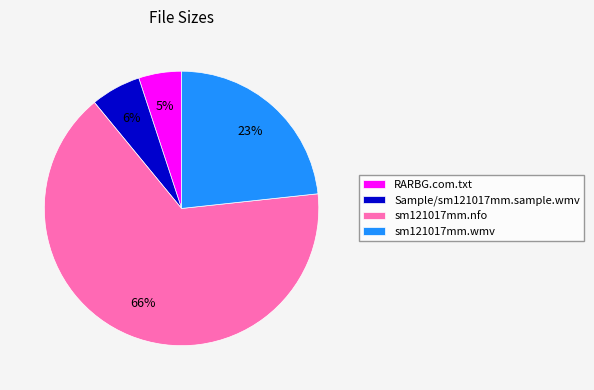

Is it true that sm121017mm.wmv is 11% of the pie?

False